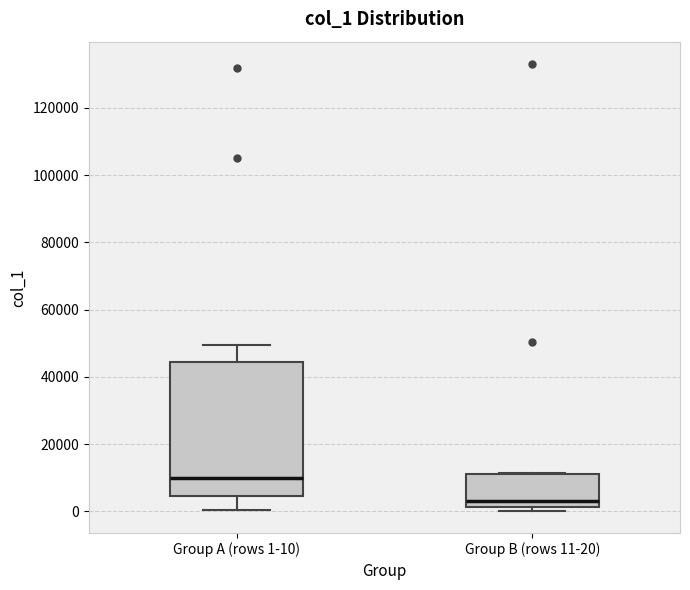

Where is the lower edge of the box for Group B (rows 11-20) on the y-axis? The values are not printed on the chart, so give them approximately, as read against the axis.

2000